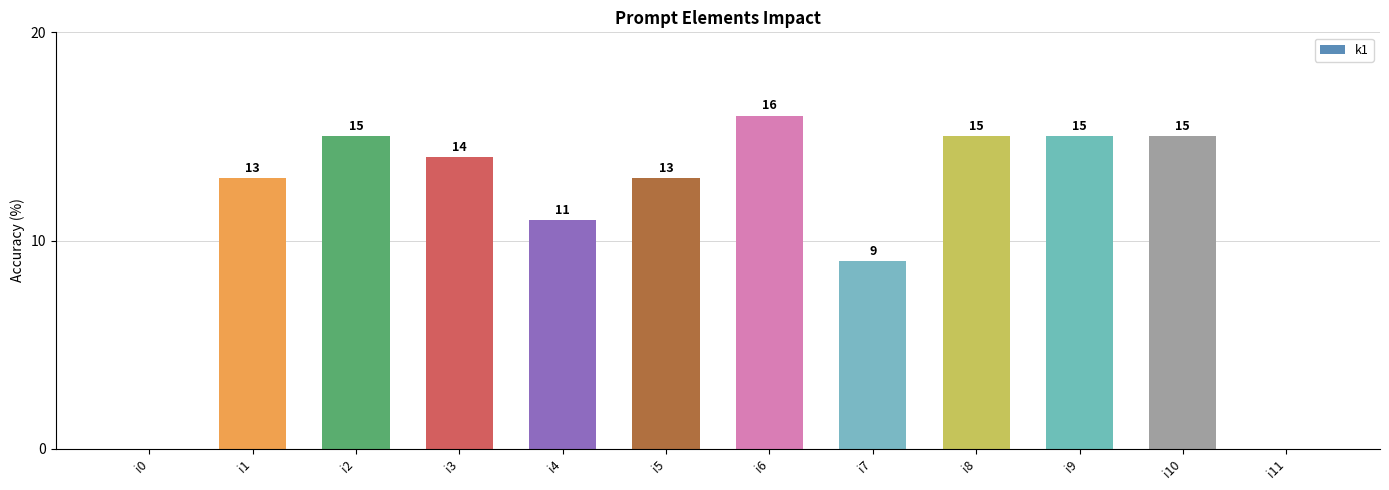

At which category does the chart reach its peak across all series?

i6